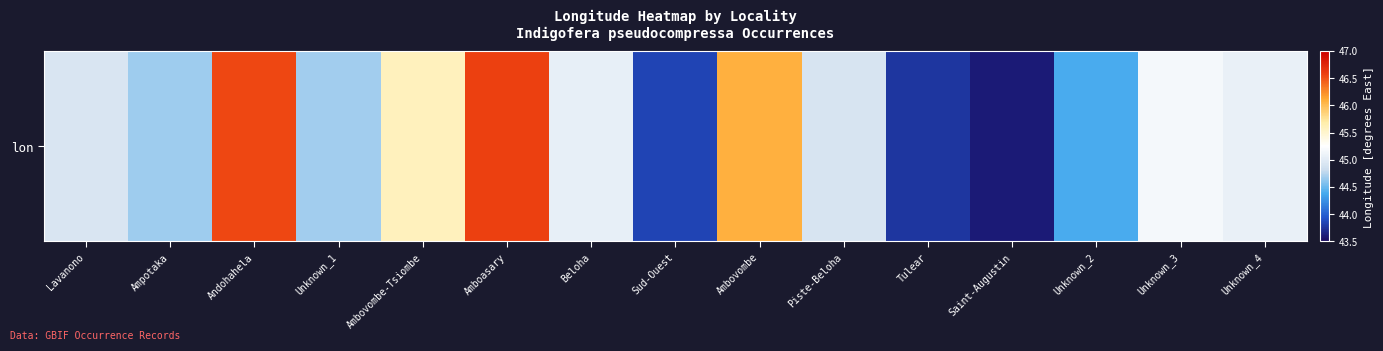

How many categories are shown in the chart?

15